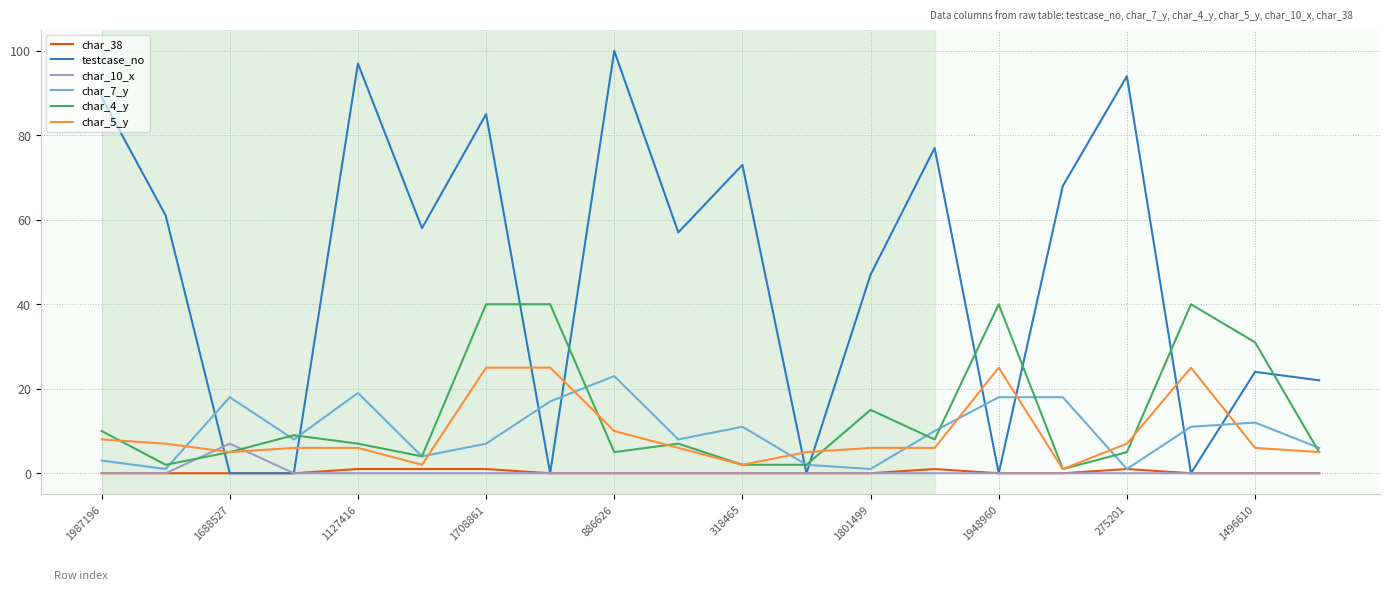

Which series has the largest total across all categories?

testcase_no